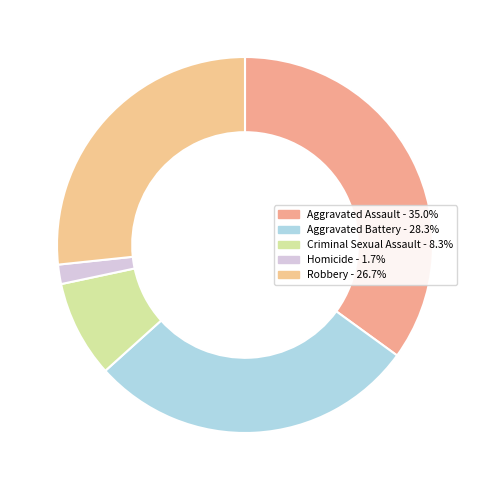

Rank the categories by value from lowest to highest.

Homicide, Criminal Sexual Assault, Robbery, Aggravated Battery, Aggravated Assault